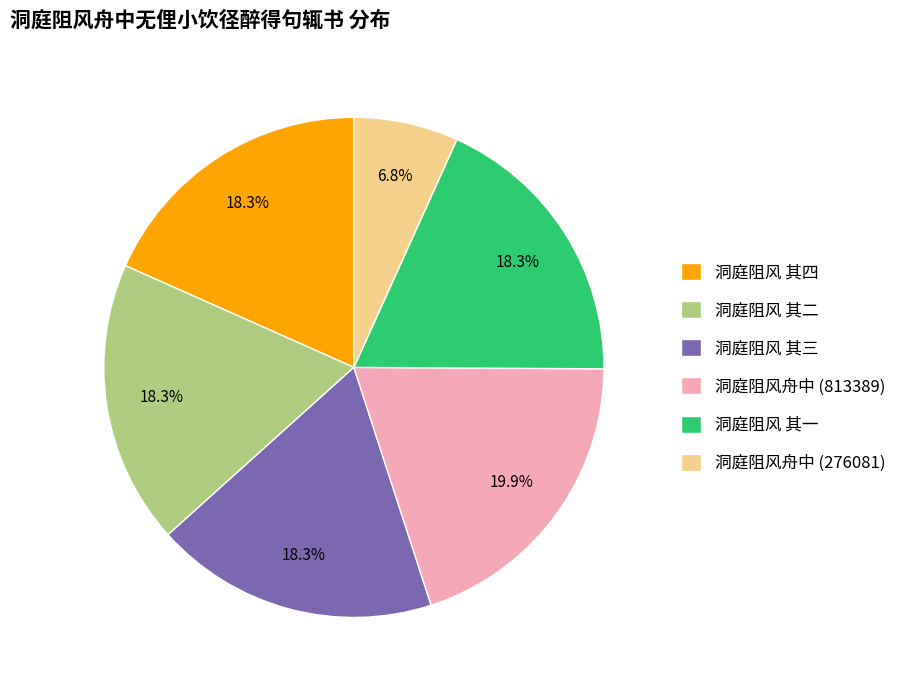

Approximately how many times larger is the value at 洞庭阻风舟中 (276081) compared to 洞庭阻风 其二?

0.4